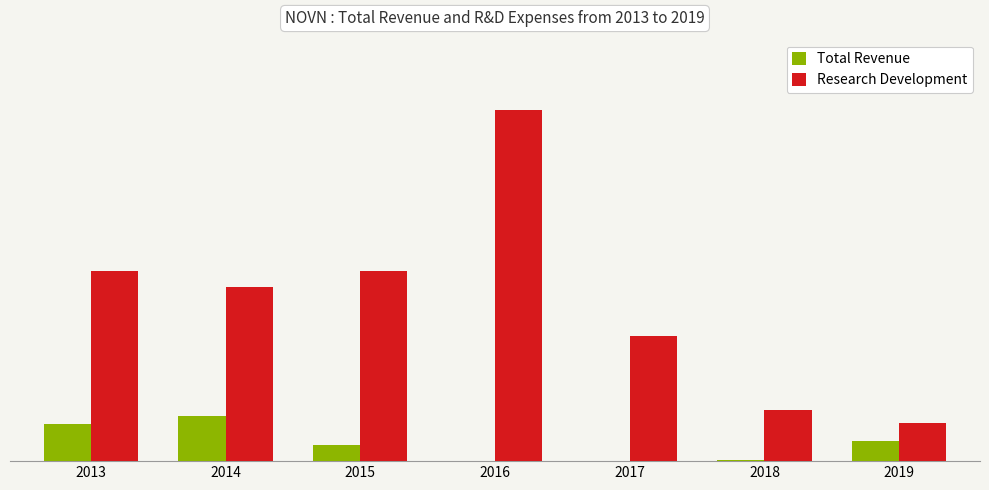

Are the bars horizontal?

No